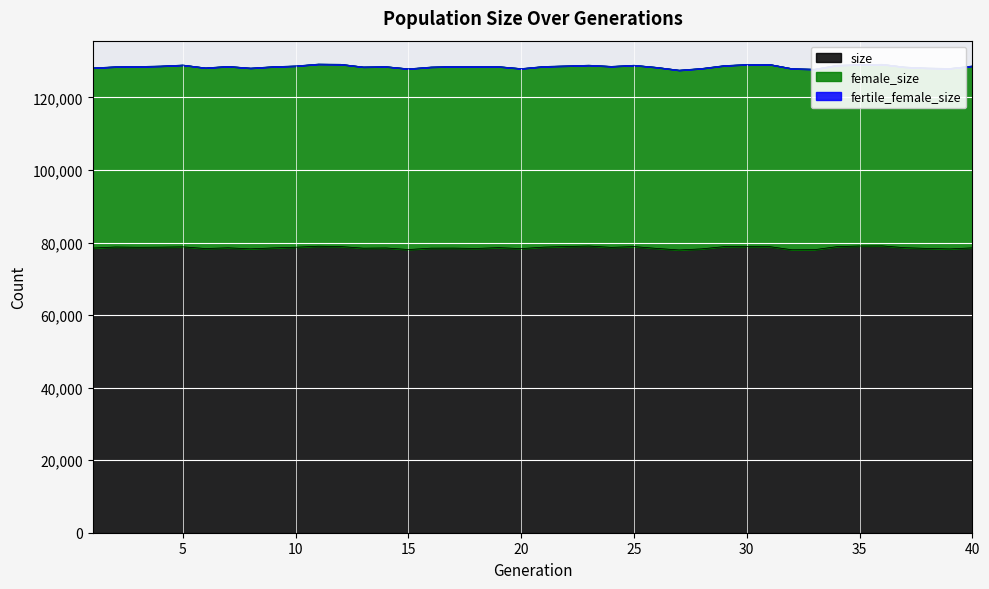

Reading right to left, list all the values displayed in this chart.

size: 40=78552	39=78253	38=78391	37=78592	36=79088	35=79052	34=78885	33=78045	32=78019	31=78894	30=78921	29=78889	28=78269	27=77966	26=78400	25=78893	24=78681	23=79045	22=78918	21=78747	20=78342	19=78611	18=78382	17=78480	16=78465	15=78083	14=78519	13=78459	12=78904	11=78991	10=78720	9=78528	8=78273	7=78562	6=78362	5=78820	4=78736	3=78705	2=78778	1=78491
female_size: 40=50131	39=49762	38=49727	37=49807	36=50074	35=50006	34=49995	33=49747	32=49948	31=50239	30=50174	29=49905	28=49739	27=49570	26=49918	25=50001	24=49899	23=49861	22=49798	21=49810	20=49631	19=49904	18=50129	17=50083	16=49935	15=49829	14=49996	13=49961	12=50249	11=50217	10=49980	9=49971	8=49833	7=50021	6=49805	5=50130	4=49931	3=49836	2=49692	1=49668
fertile_female_size: 40=1	39=1	38=1	37=1	36=1	35=1	34=1	33=1	32=1	31=1	30=1	29=1	28=1	27=1	26=1	25=1	24=1	23=1	22=1	21=1	20=1	19=1	18=1	17=1	16=1	15=1	14=1	13=1	12=1	11=1	10=1	9=1	8=1	7=1	6=1	5=1	4=1	3=1	2=1	1=1